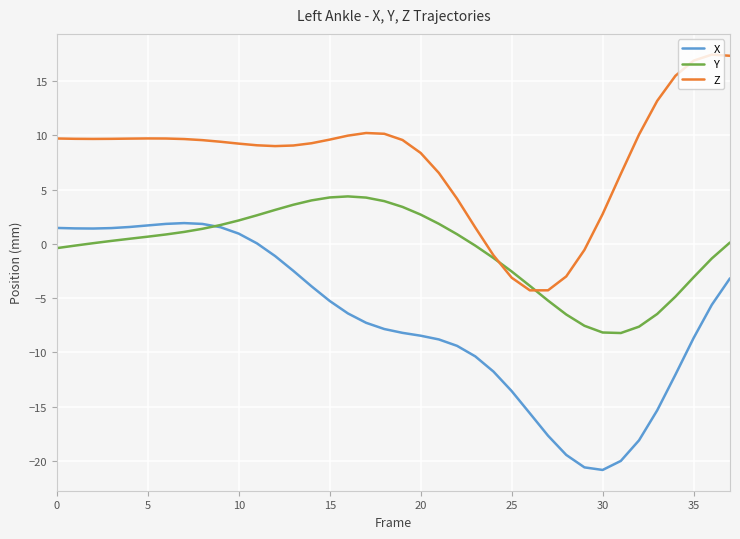

True or false: Z and X intersect in this chart.

False